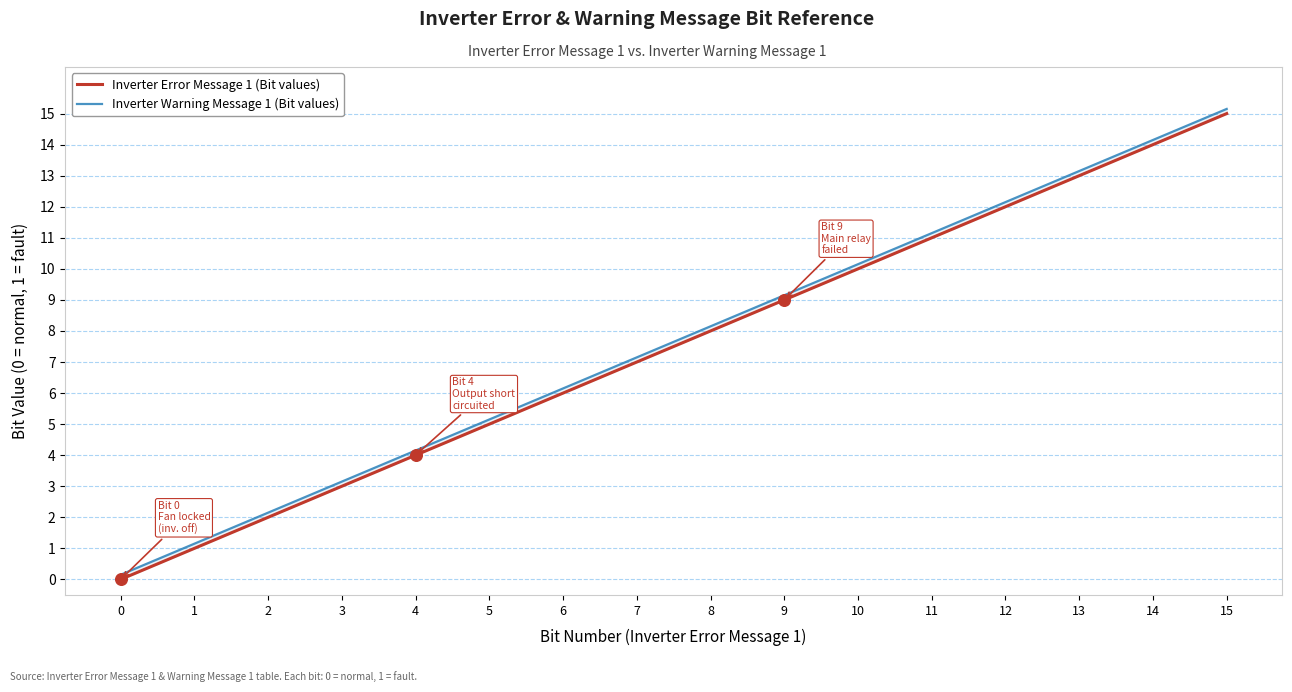

At which category is the sum across all series the highest?

15